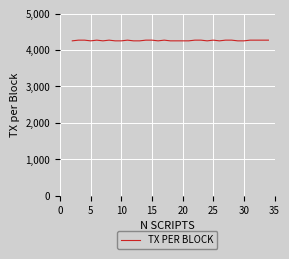

What is the minimum value shown in the chart?

4254